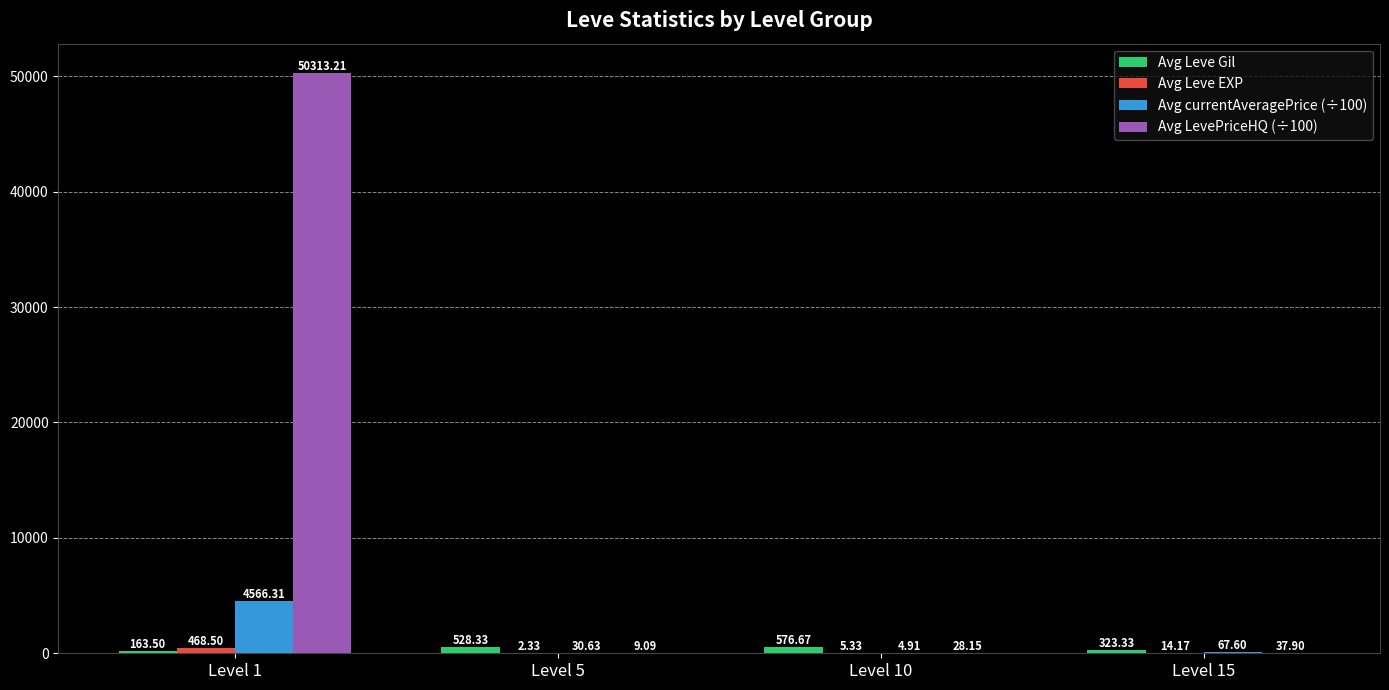

What is the sum of all Avg Leve Gil values?

1591.8